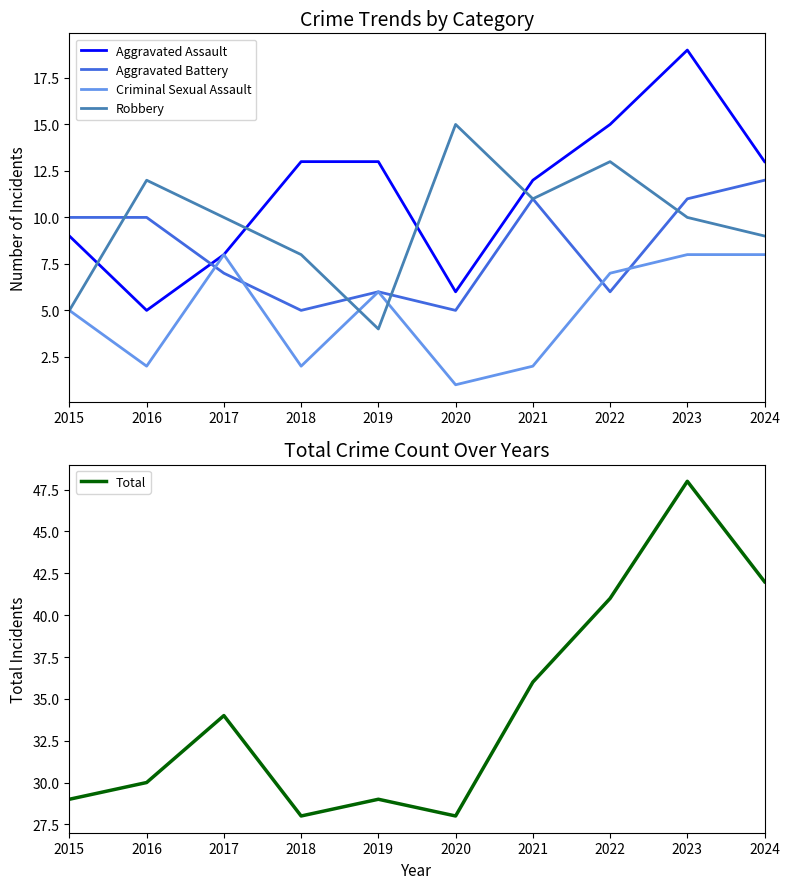

What is the difference between the second highest and second lowest values in the Criminal Sexual Assault series?

6